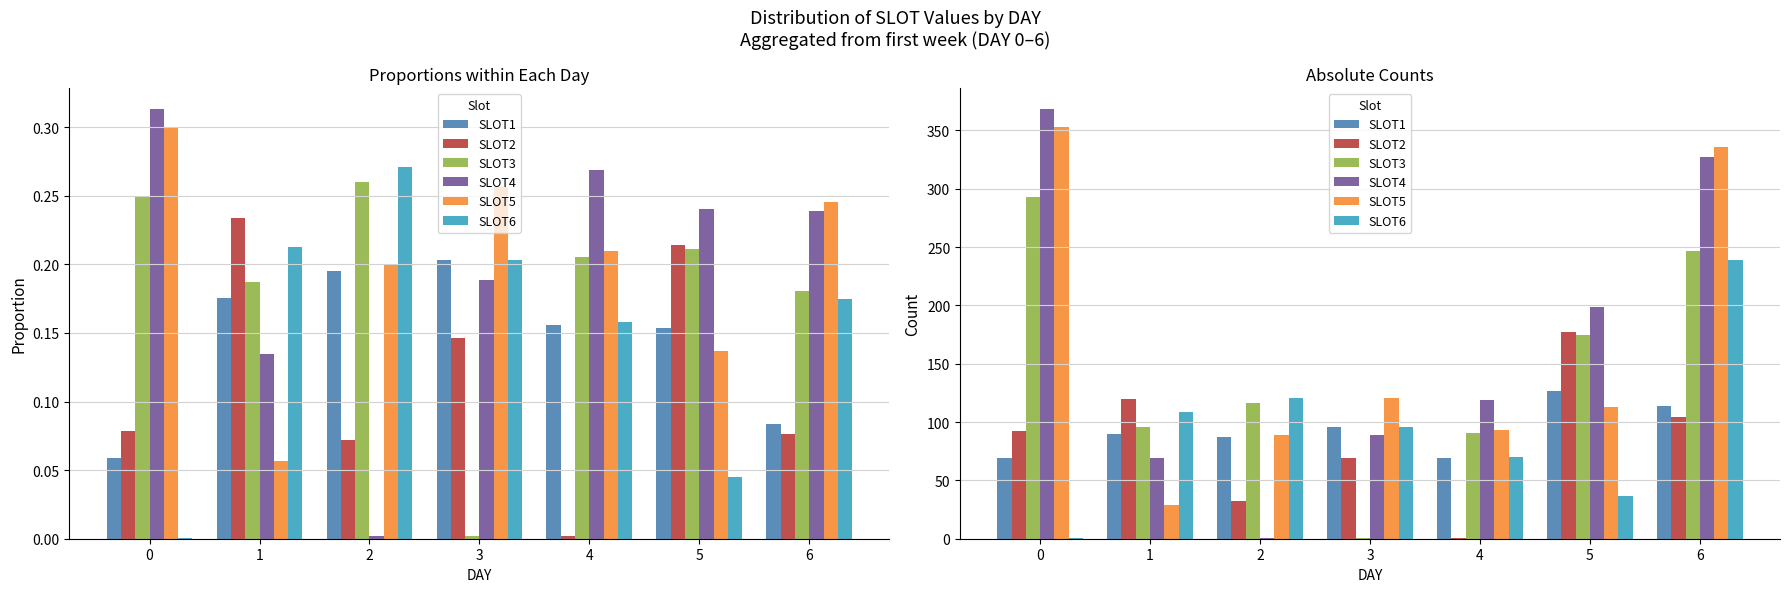

What are all the series names shown in the legend?

SLOT1, SLOT2, SLOT3, SLOT4, SLOT5, SLOT6